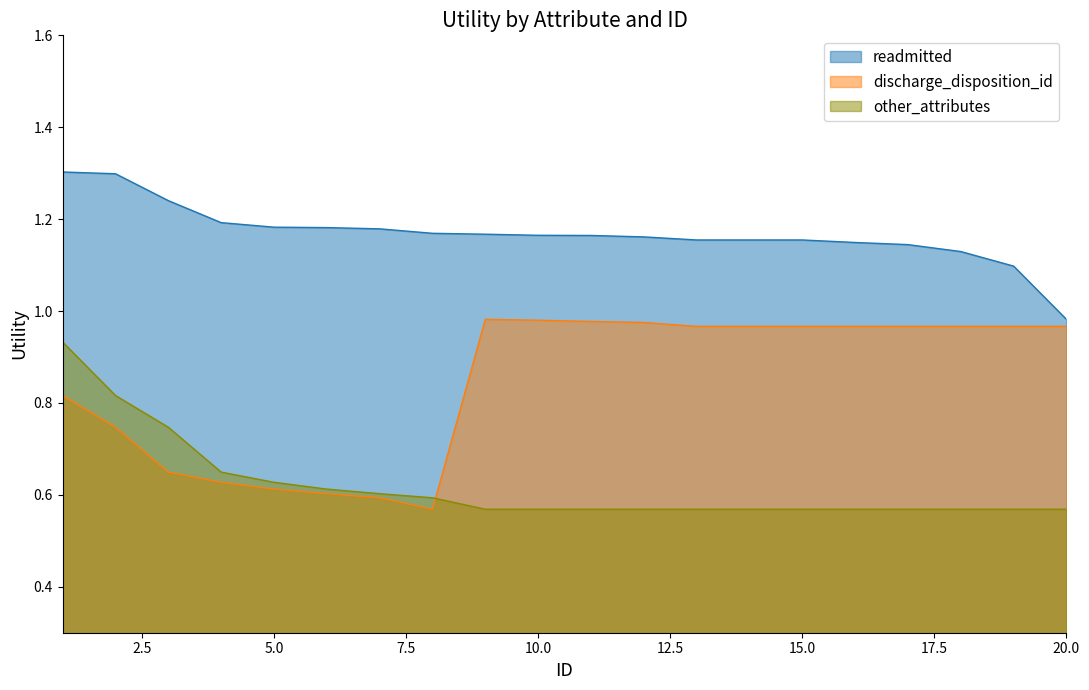

Read the discharge_disposition_id value at 13.

1.0